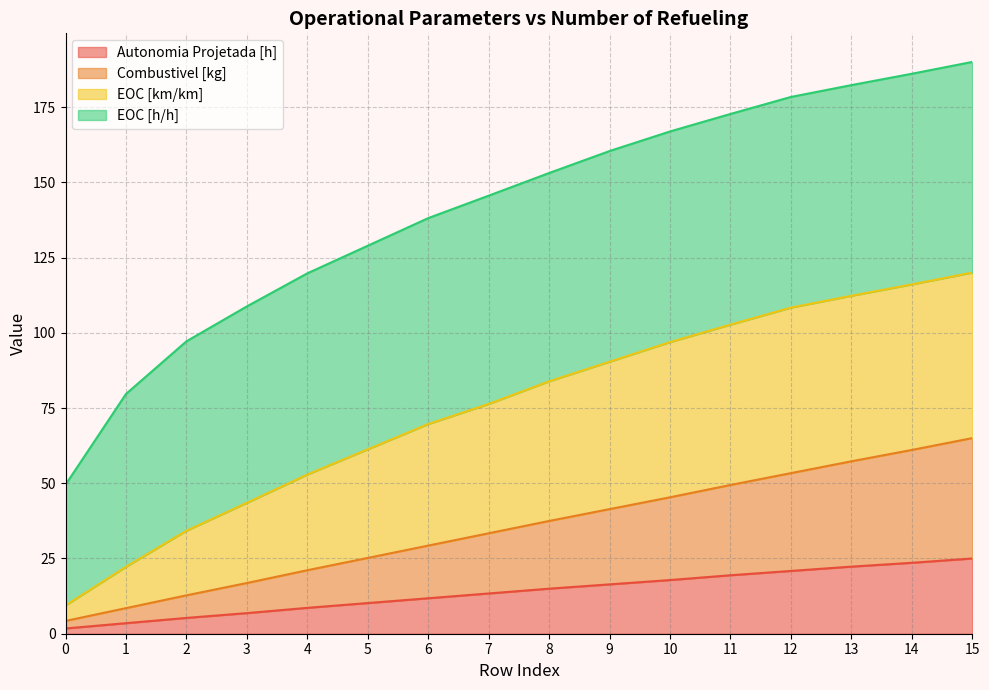

What is the total value across all series at 5?

128.9